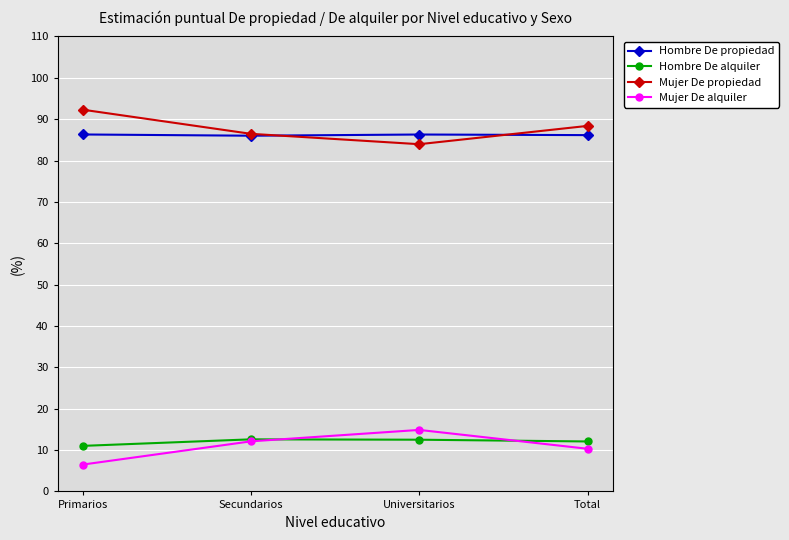

What is the minimum value for Hombre De propiedad?

86.0